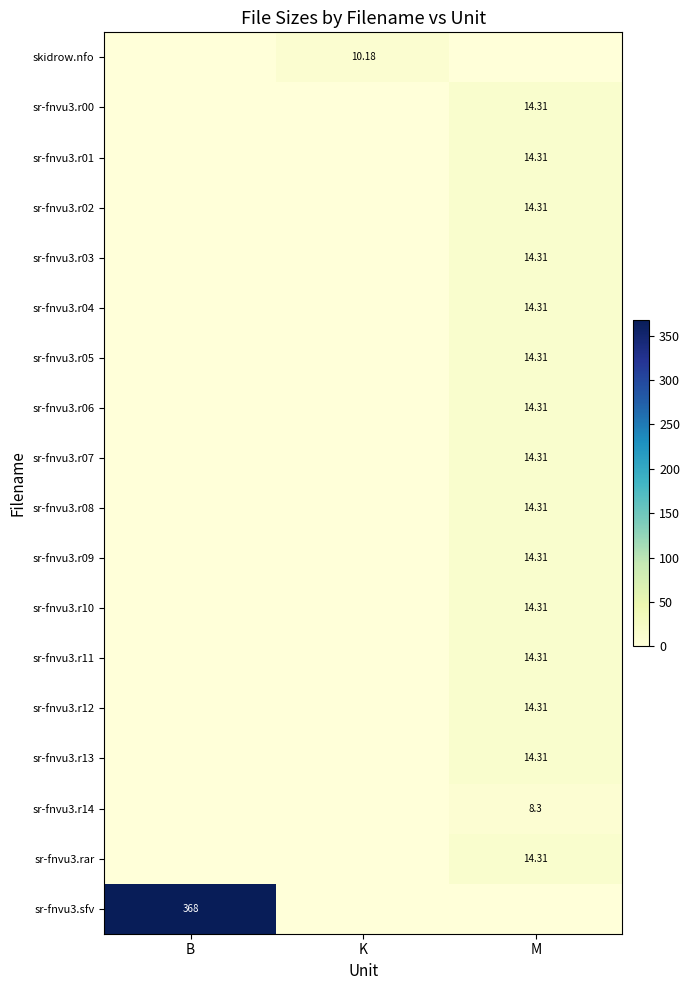

At which label is sr-fnvu3.r04 closest to 7?

B